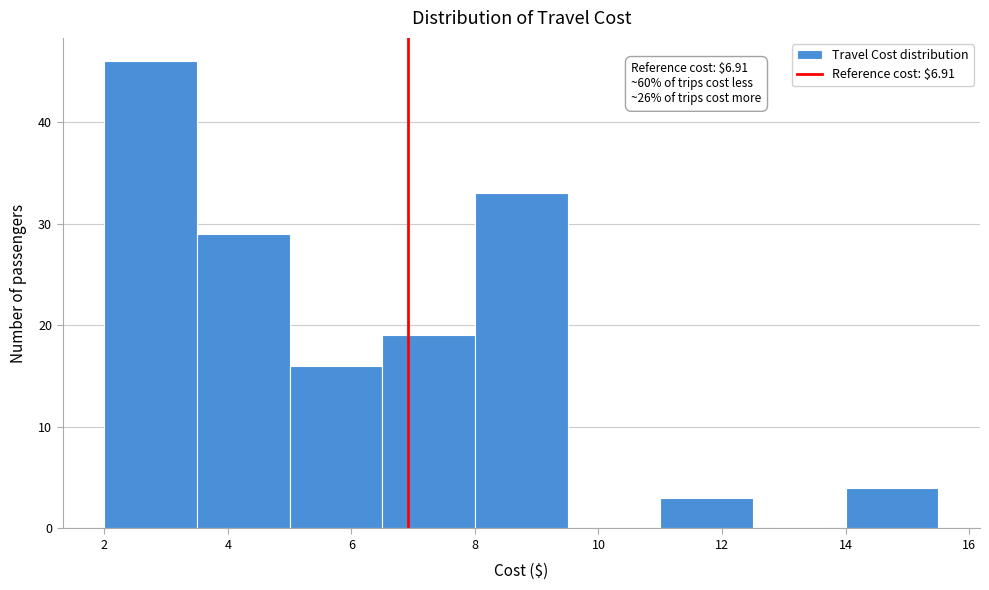

Over which range of the x-axis is the bar tallest?

2.0 to 3.5